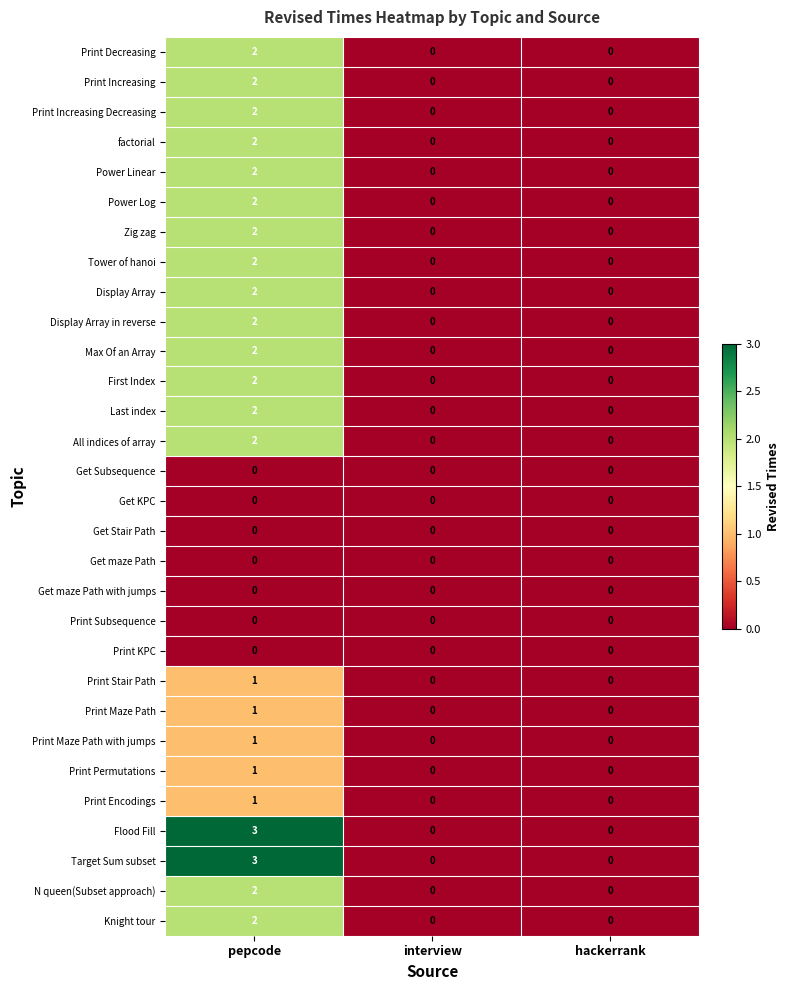

What is the difference between the highest and lowest values at pepcode?

3